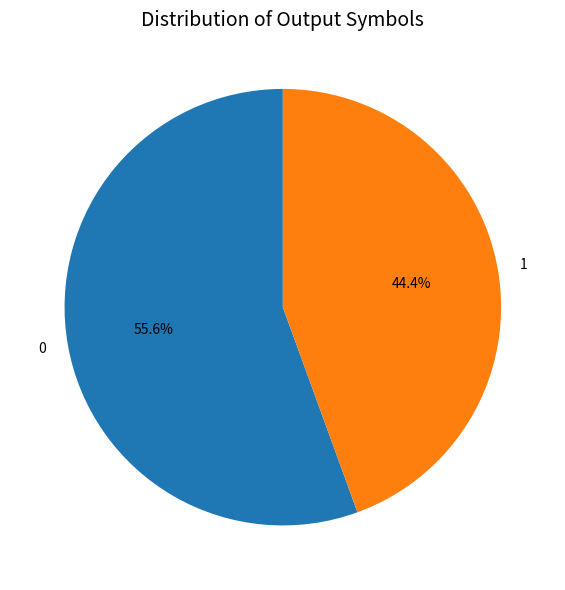

How much of the chart is everything except 0?

44.4%